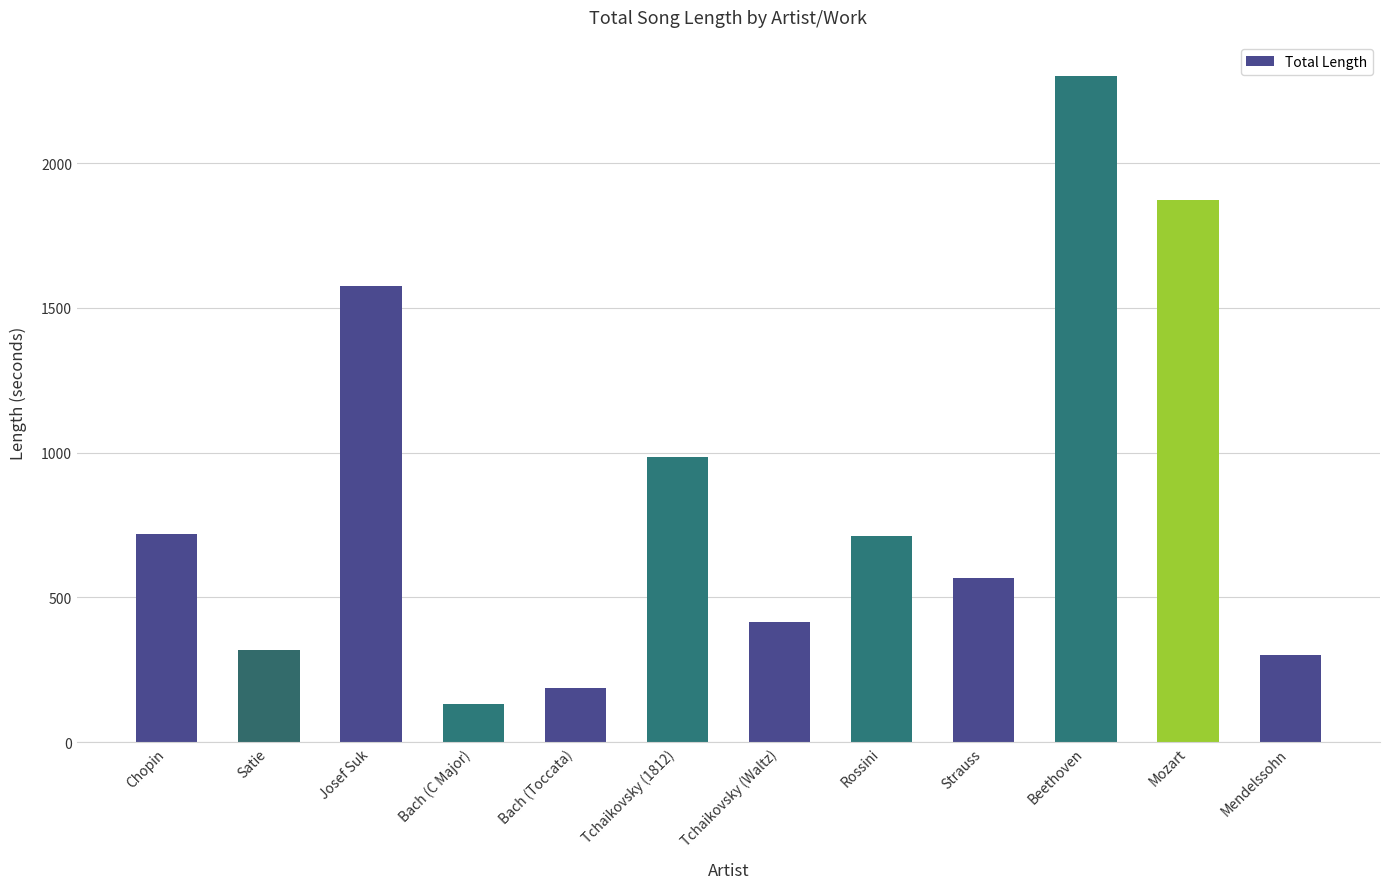

What is the smallest value displayed?

133